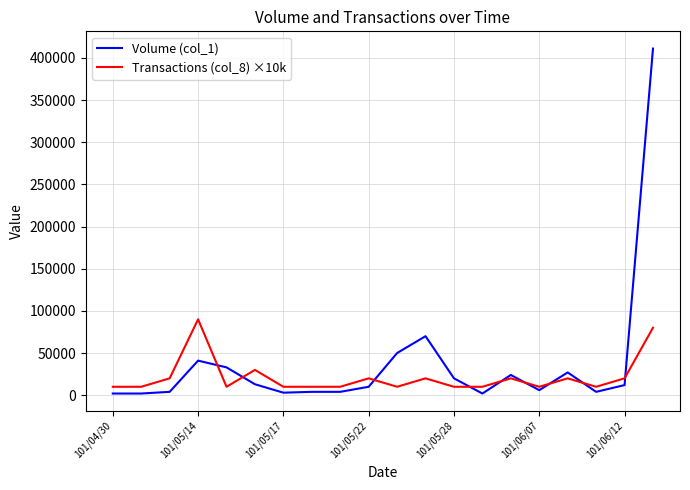

Rank the series by their maximum value, from highest to lowest.

Volume (col_1), Transactions (col_8) ×10k